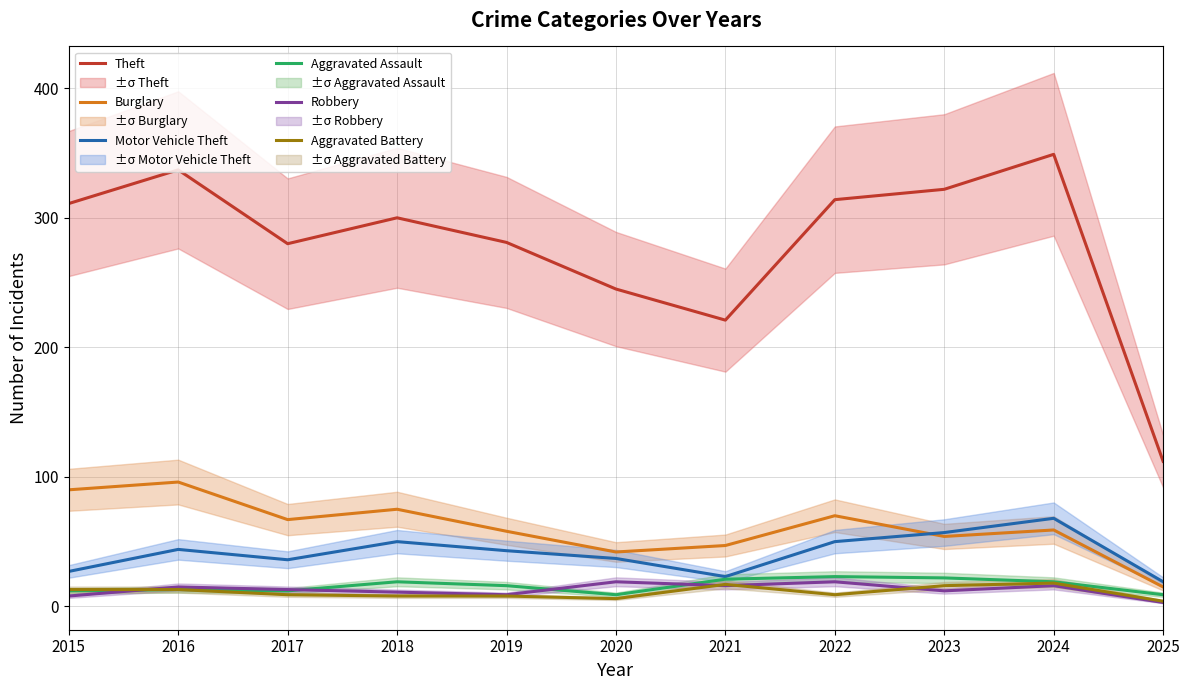

True or false: Aggravated Battery and Theft cross at least once.

False